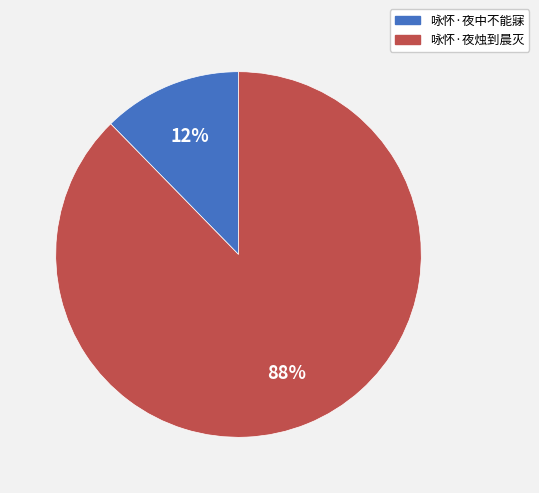

Does any single category account for the majority?

Yes